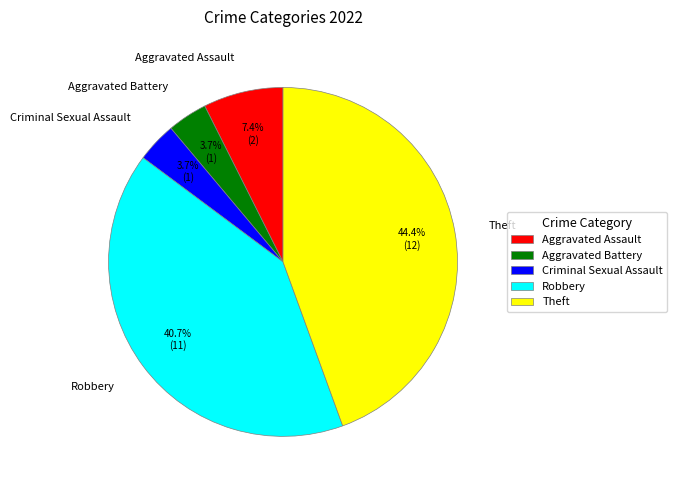

What percentage do Theft and Criminal Sexual Assault together represent?

48.1%